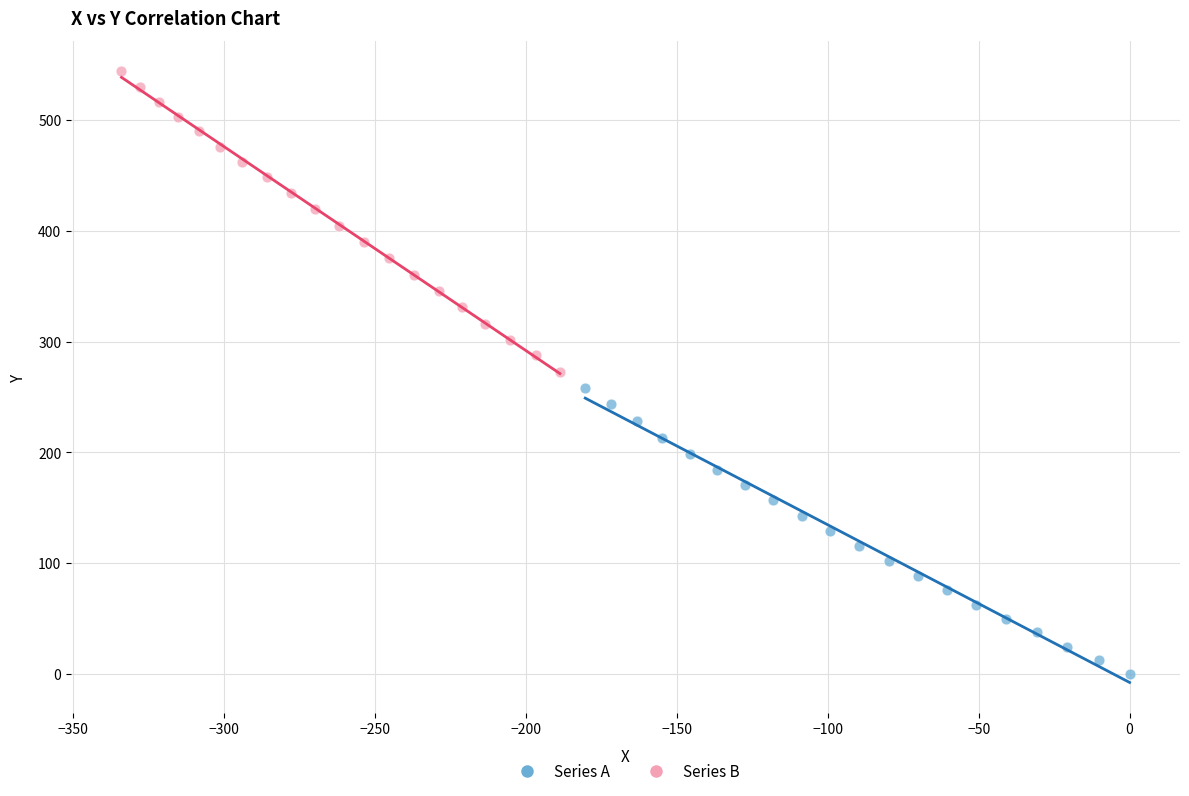

What are all the series names shown in the legend?

Series A, Series B